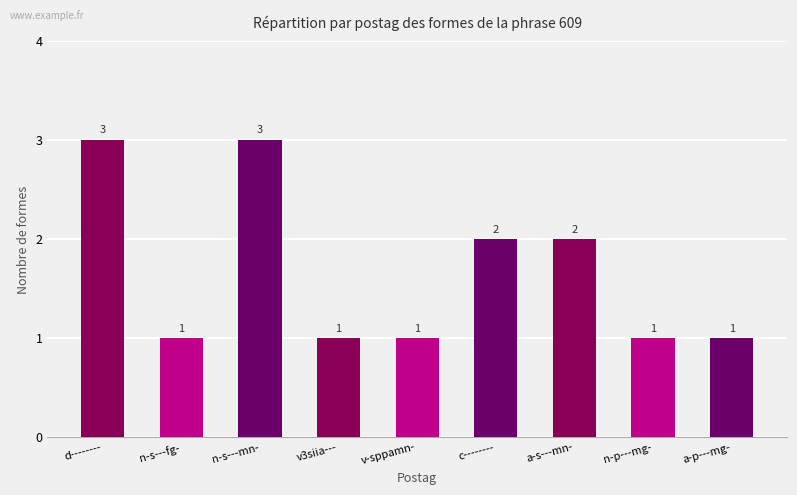

What position from the right is d--------?

9